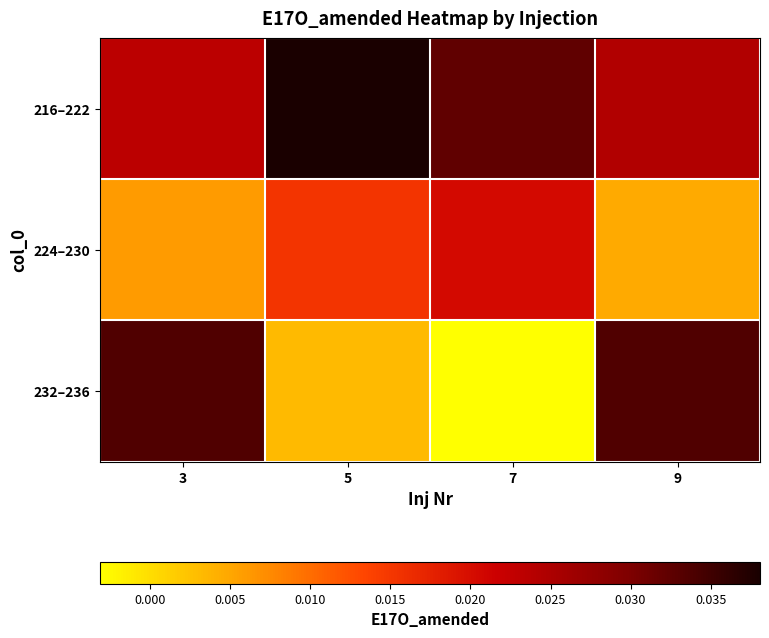

At how many categories does at least one series exceed 0?

4